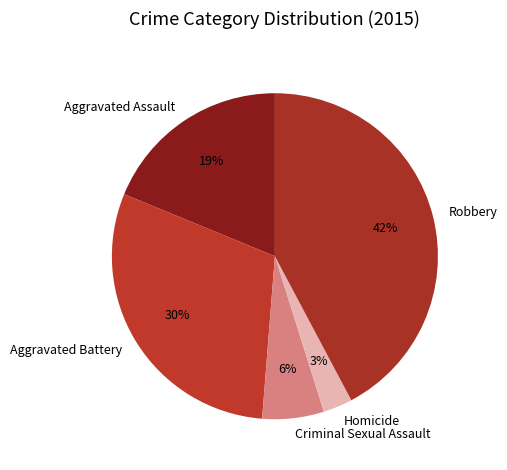

True or false: Homicide accounts for 3% of the total.

True